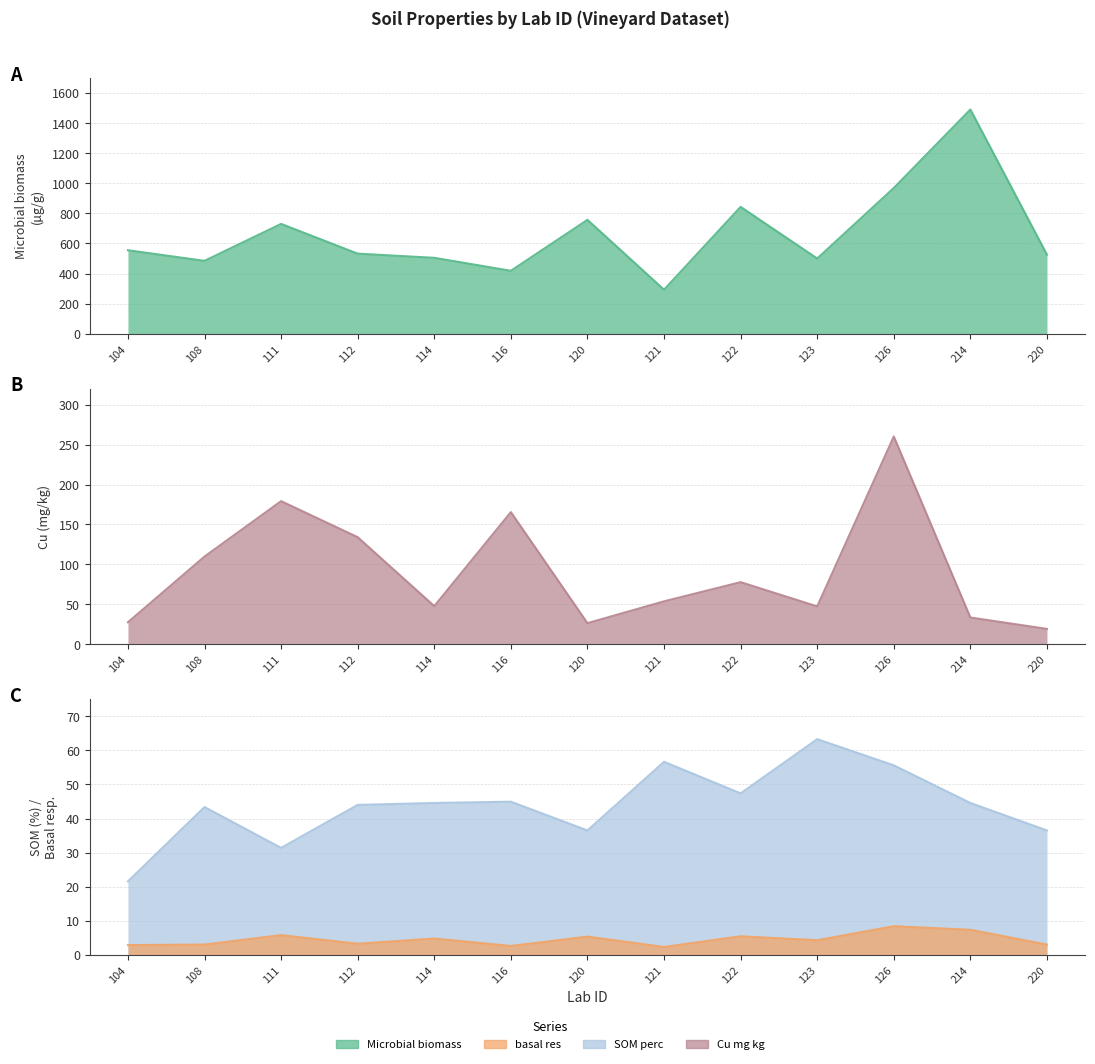

Reading left to right, list all the values displayed in this chart.

Microbial_biomass: 554.8	484.6	730.0	532.4	504.6	418.4	757.0	292.9	843.1	500.2	968.7	1490.4	525.6
basal_res: 2.9	3.1	5.8	3.3	4.8	2.7	5.4	2.4	5.5	4.3	8.4	7.4	3.1
SOM_perc: 21.6	43.4	31.4	44.0	44.6	45.0	36.5	56.6	47.4	63.3	55.6	44.6	36.5
Cu_mg_kg: 27.7	109.9	179.2	134.1	47.9	165.5	26.6	53.9	77.9	47.5	260.1	33.6	19.4